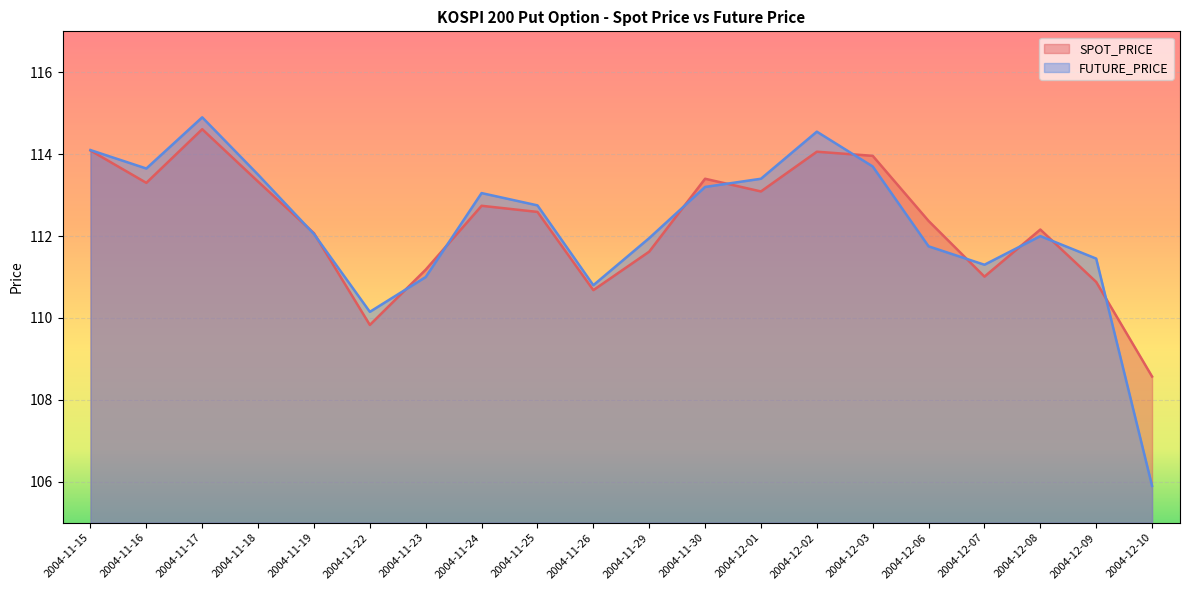

Which series has the largest total across all categories?

SPOT_PRICE